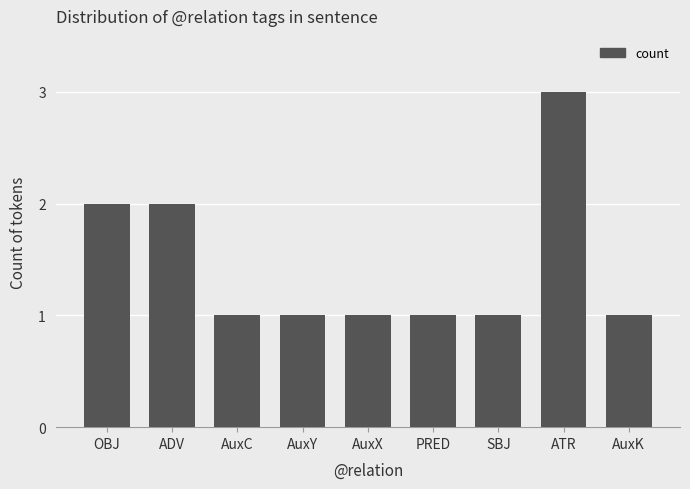

What is the value of the 8th bar from the left?

3